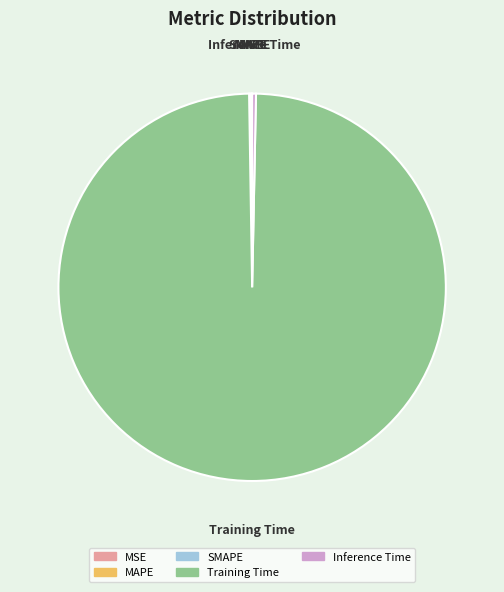

Is it true that Inference Time is 0% of the pie?

True